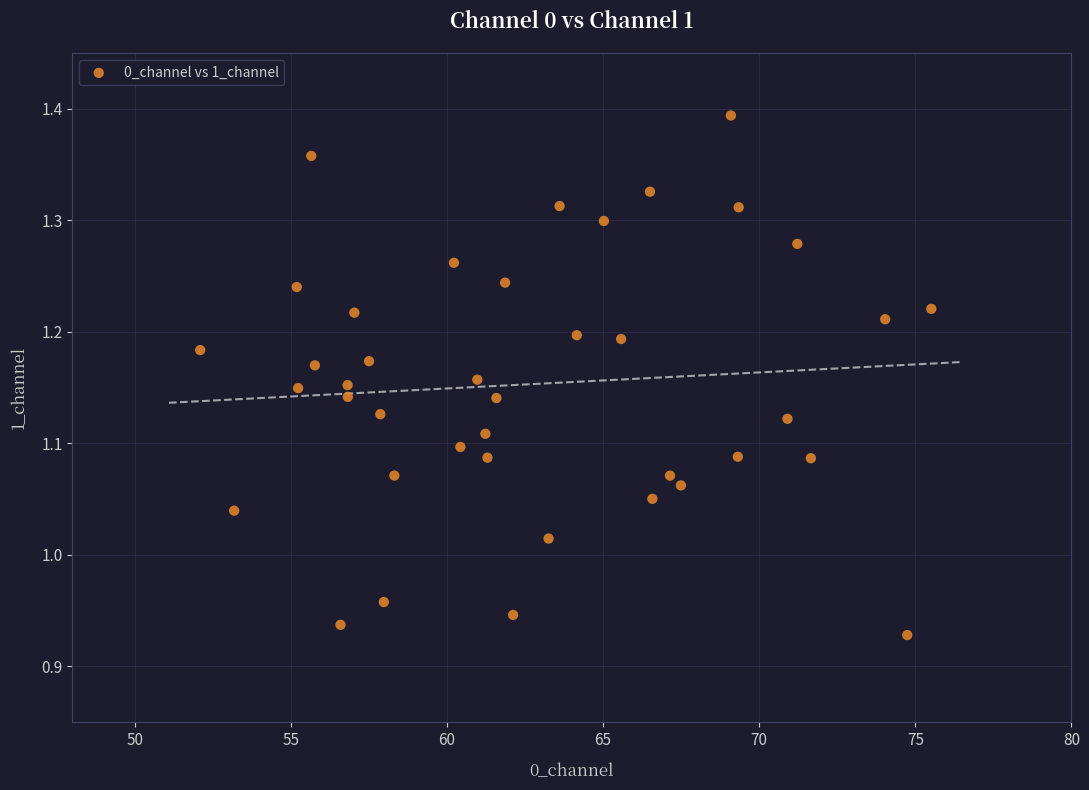

What is the range of Y values (max minus min)?

0.5